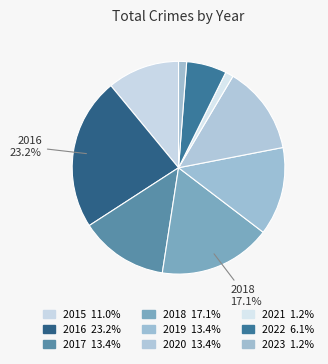

What is the ratio of the value at 2021 to the value at 2019?

0.1